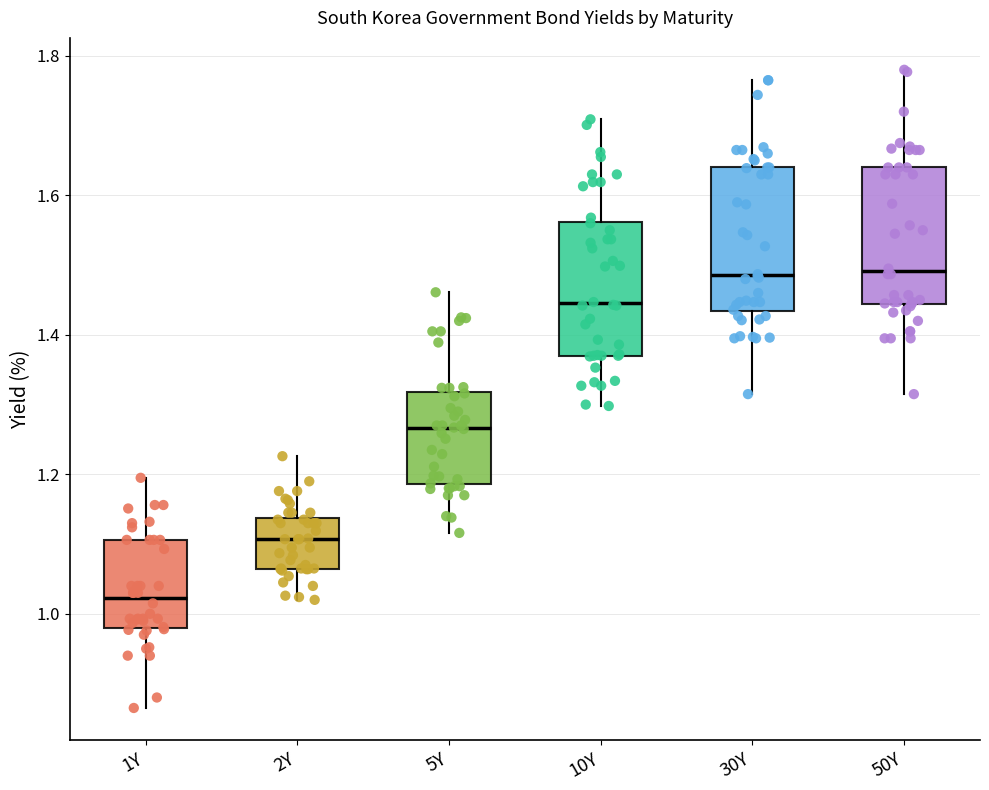

Where is the upper edge of the box for 30Y on the y-axis? The values are not printed on the chart, so give them approximately, as read against the axis.

1.64